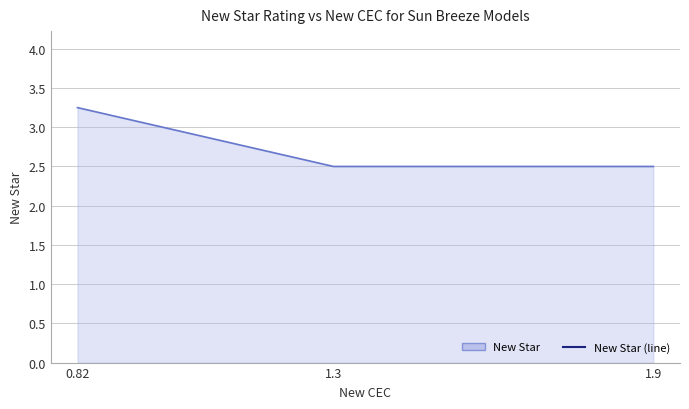

What is the label of the 1st point from the right?

1.9